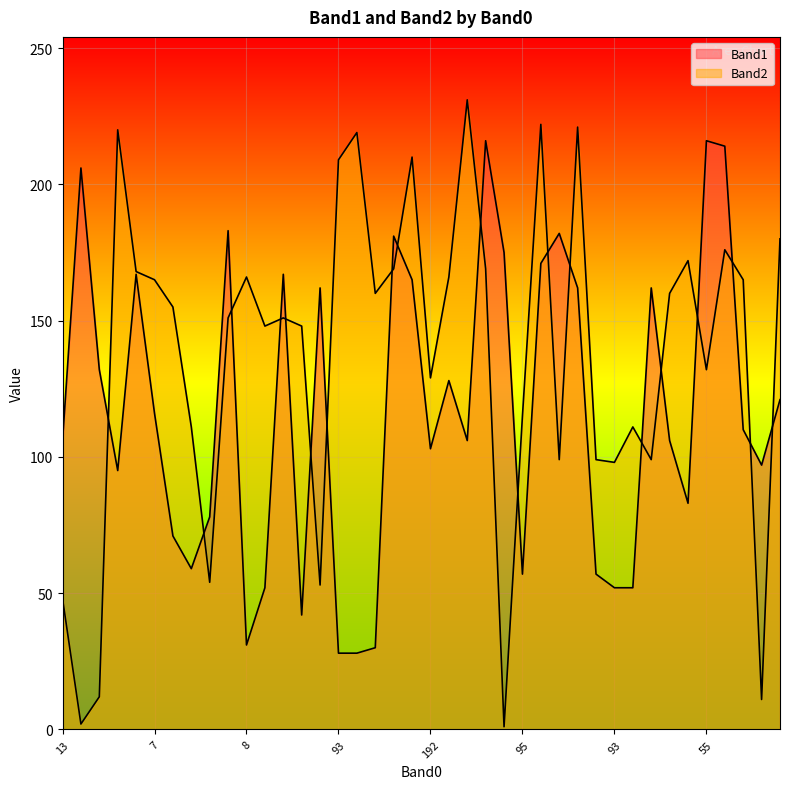

Which series has the largest total across all categories?

Band2